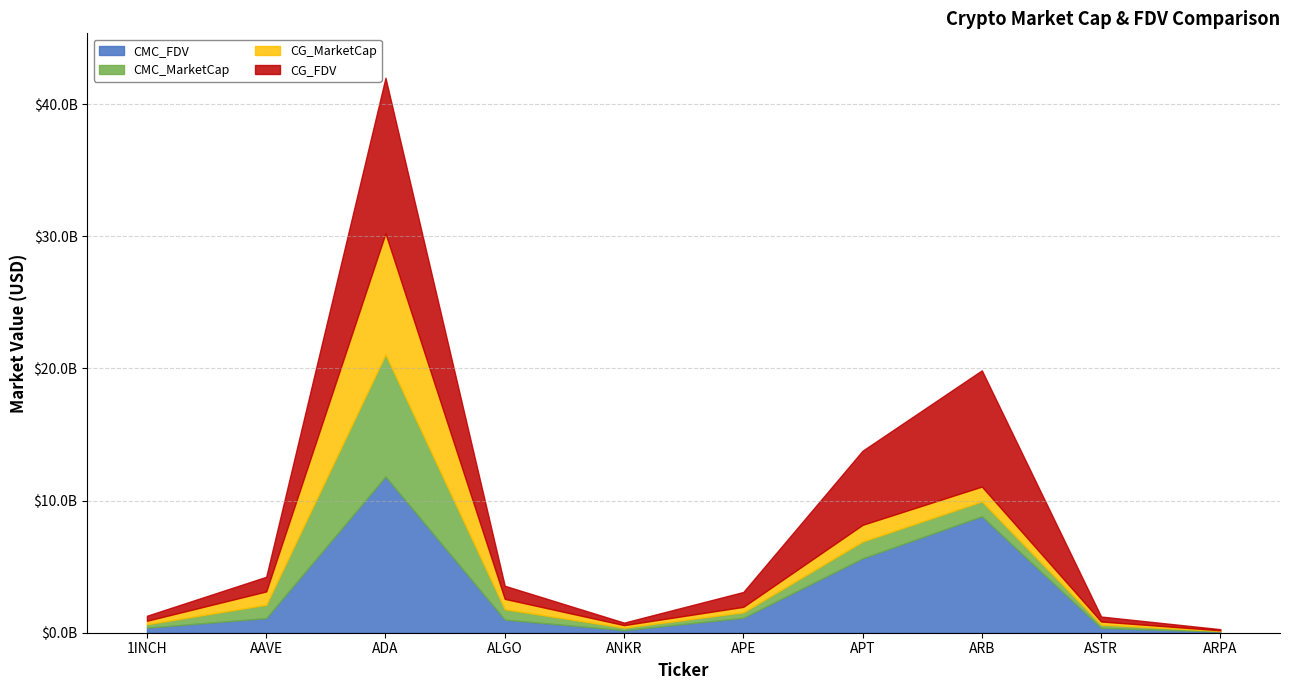

Rank the series by their maximum value, from highest to lowest.

CMC_FDV, CG_FDV, CMC_MarketCap, CG_MarketCap